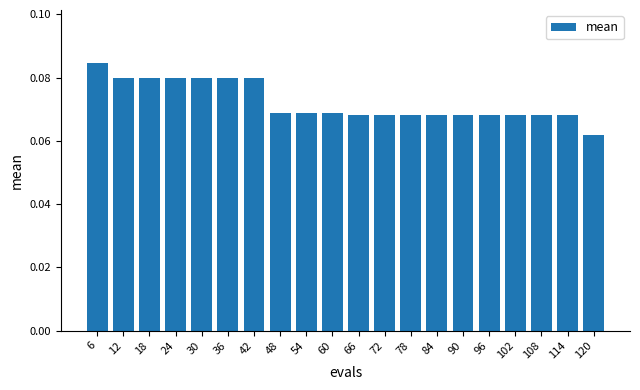

Which label corresponds to the smallest value in the chart?

120